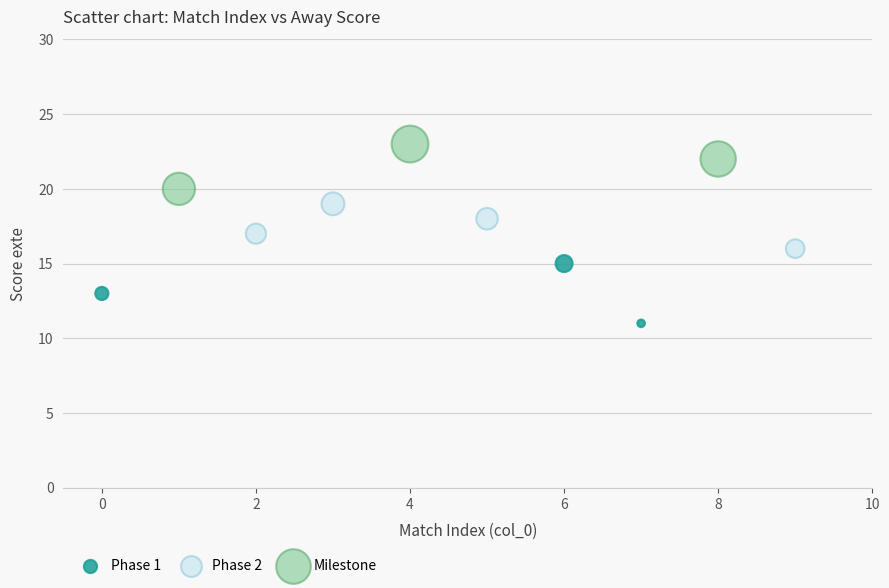

Which series contains the highest Y value?

Milestone